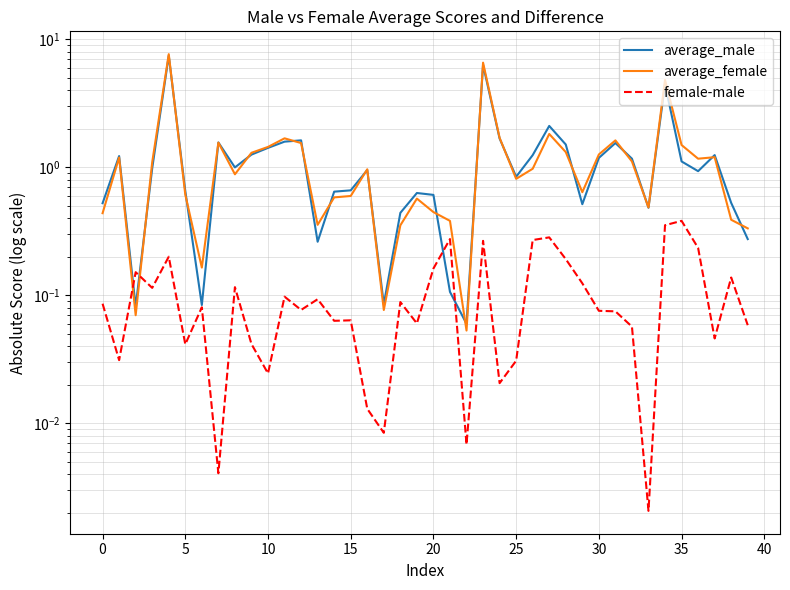

How many times do average_male and average_female cross each other?

19